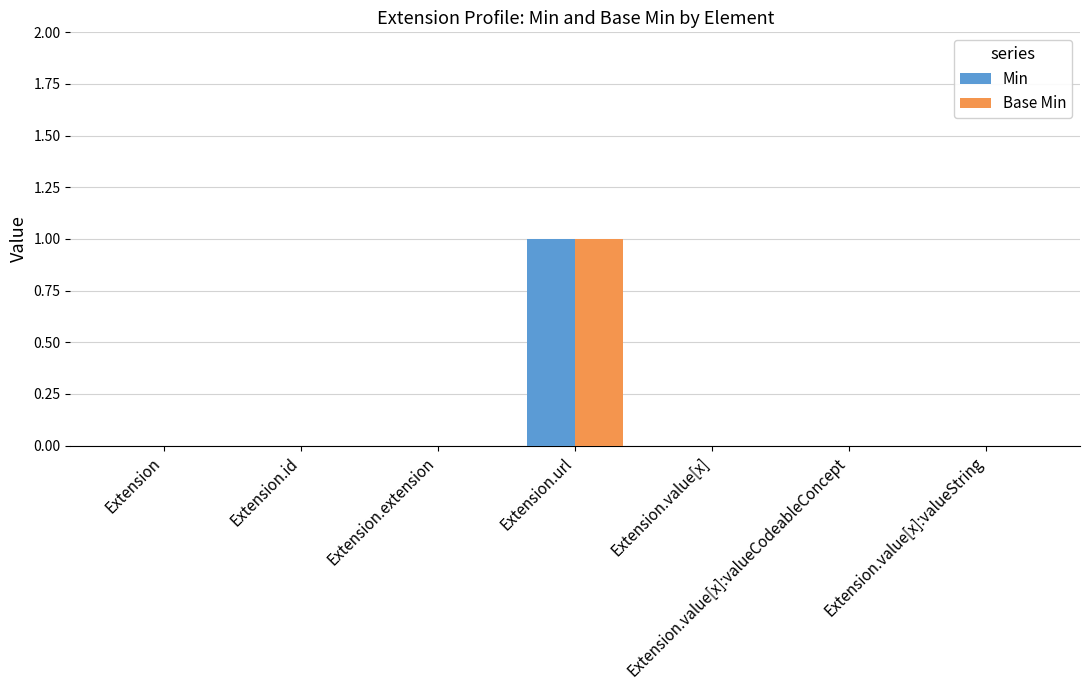

Reading left to right, extract all data points from this chart.

Min: 0	0	0	1	0	0	0
Base Min: 0	0	0	1	0	0	0